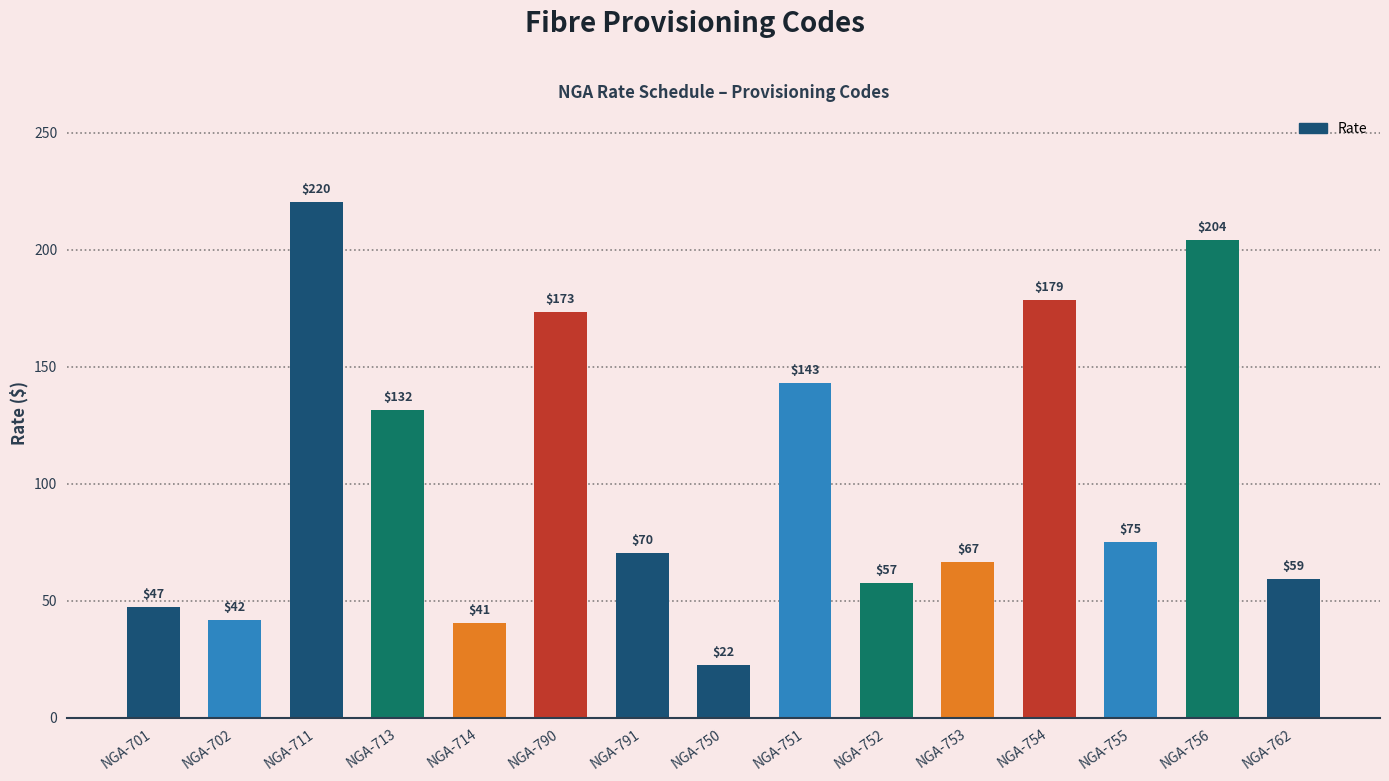

What is the difference between the maximum and second lowest values?

179.8